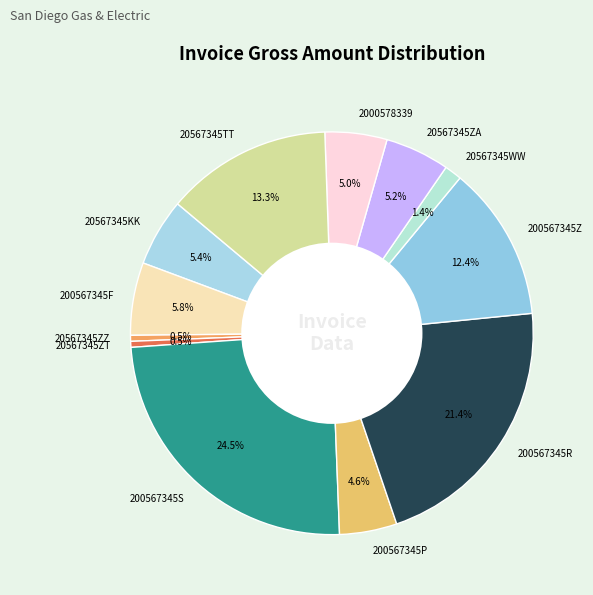

How many segments does this pie chart have?

12